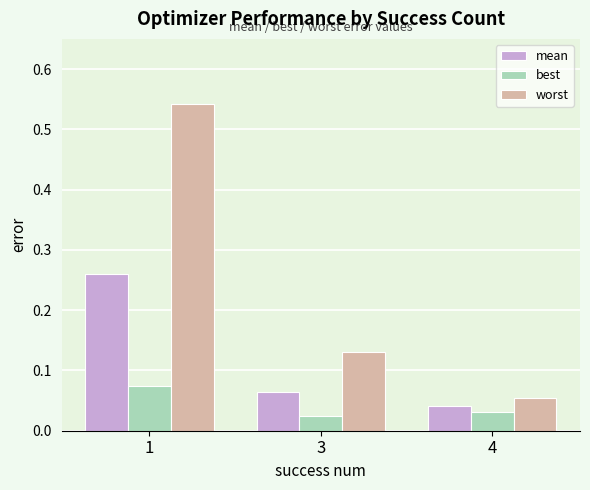

Which series has the largest range (max minus min)?

worst